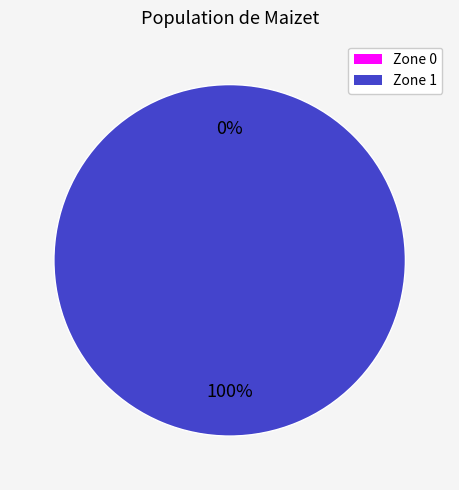

Rank the categories by value from lowest to highest.

0, 1